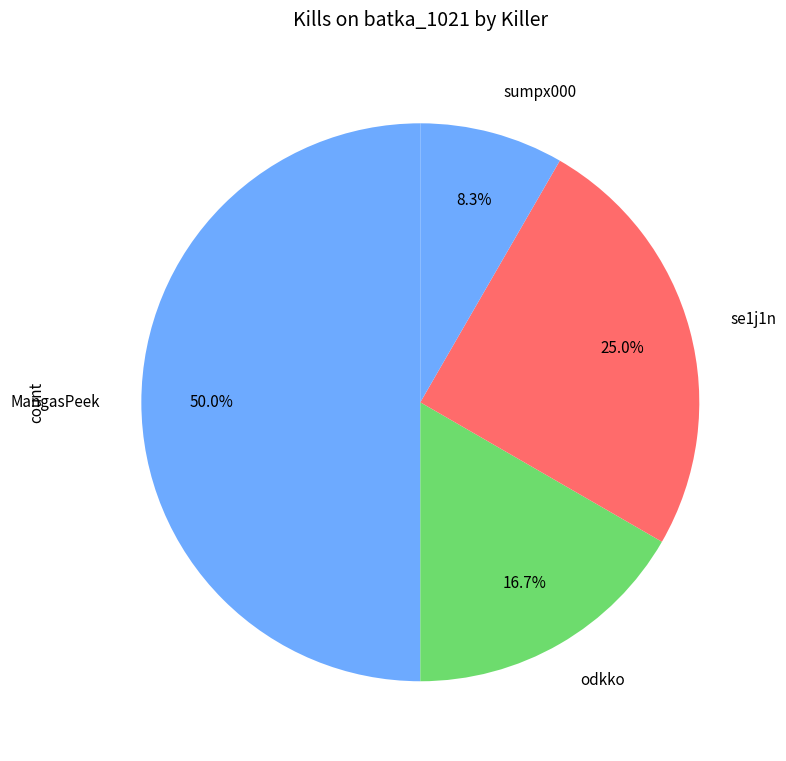

To the nearest percent, what is the difference between the largest and smallest slice percentages?

42%